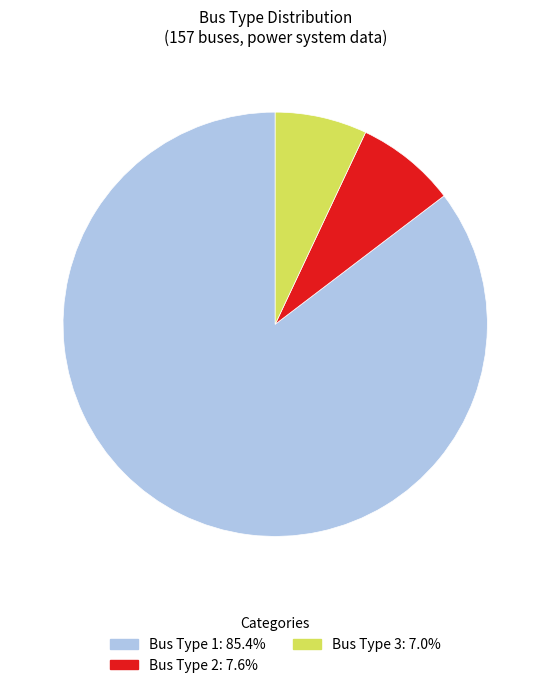

Rank the categories by value from lowest to highest.

Bus Type 3, Bus Type 2, Bus Type 1